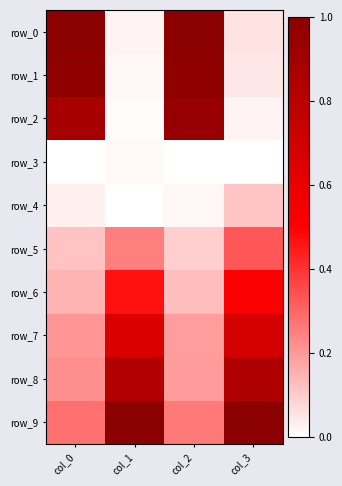

Between col_0 and col_2, which series saw the biggest shift?

row_2